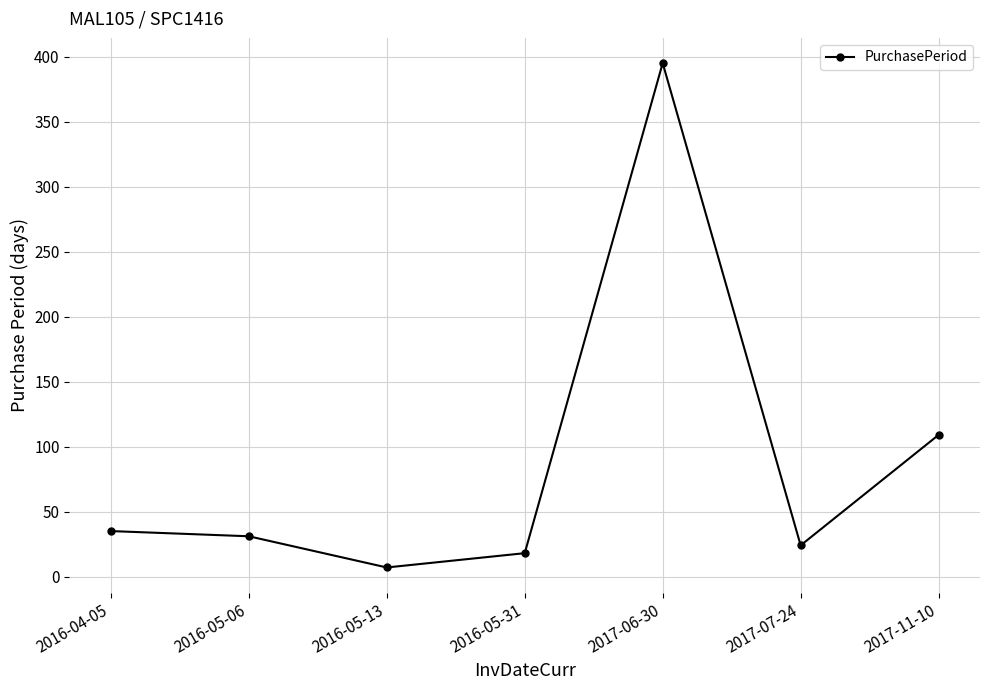

What is the minimum value shown in the chart?

7